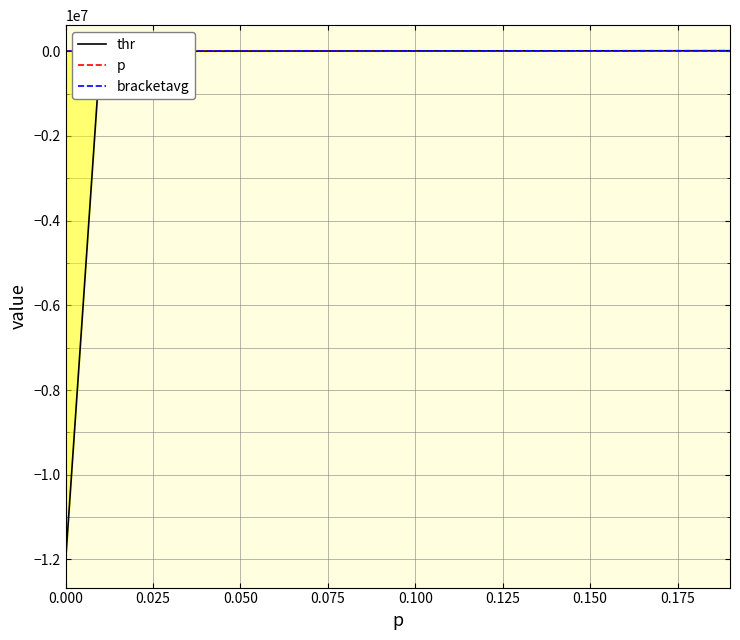

What is the sum of the bracketavg values at 0.100 and 0.125?

5318.0